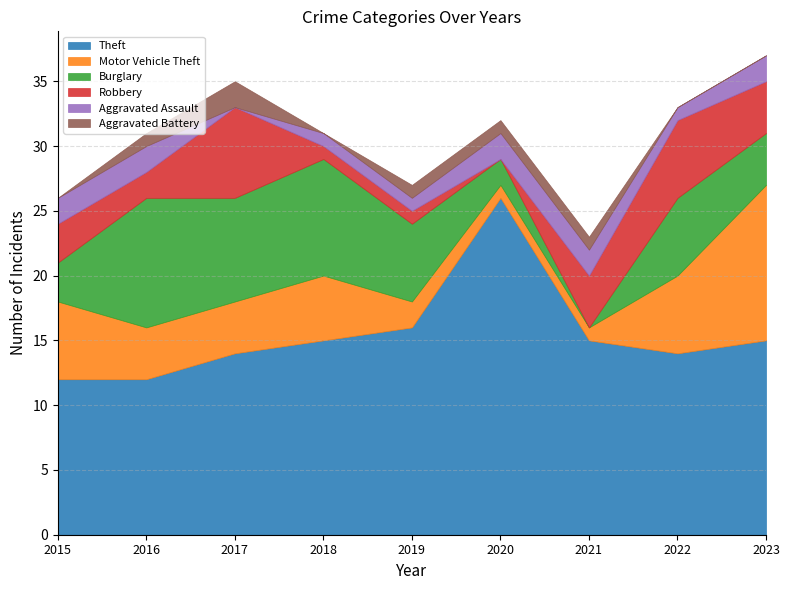

How many positive values does the Robbery series have?

8